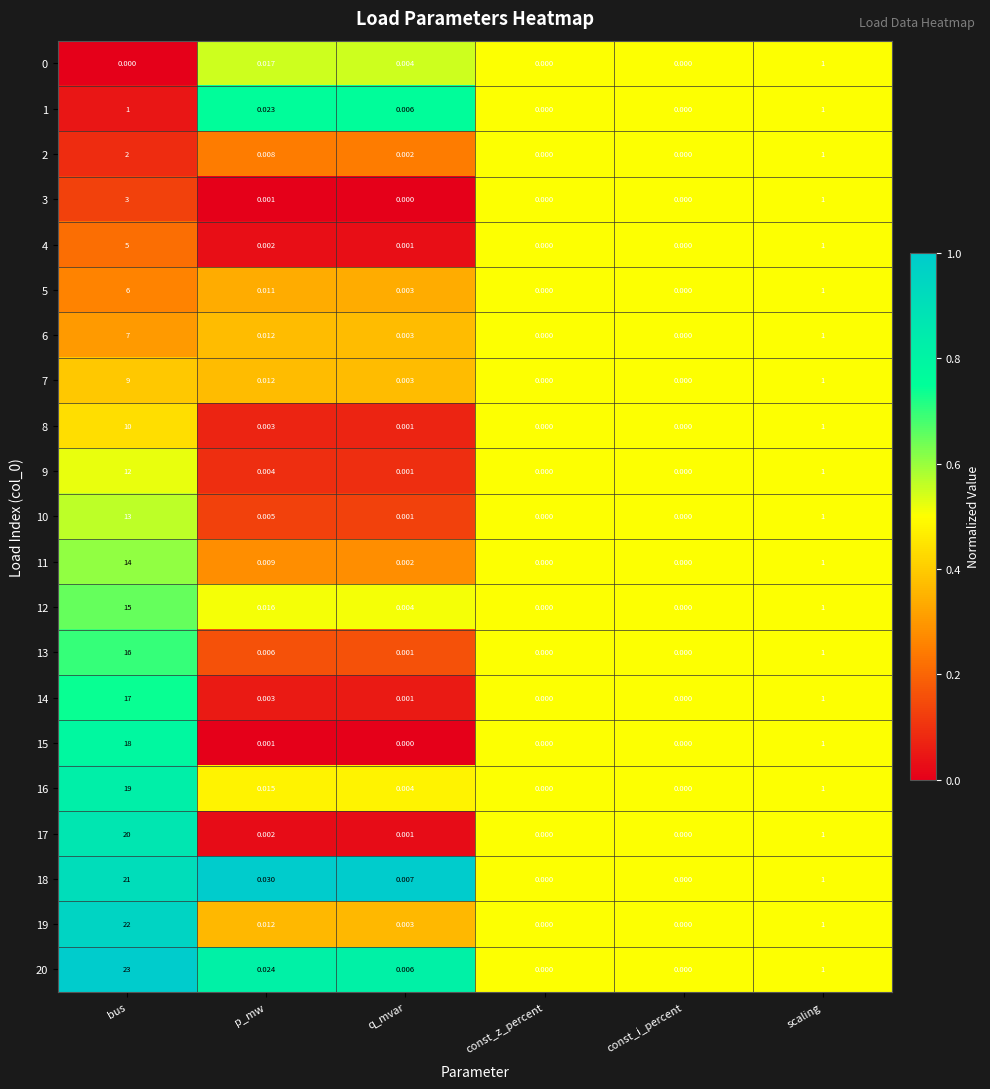

What is the total value across all series at q_mvar?

0.1